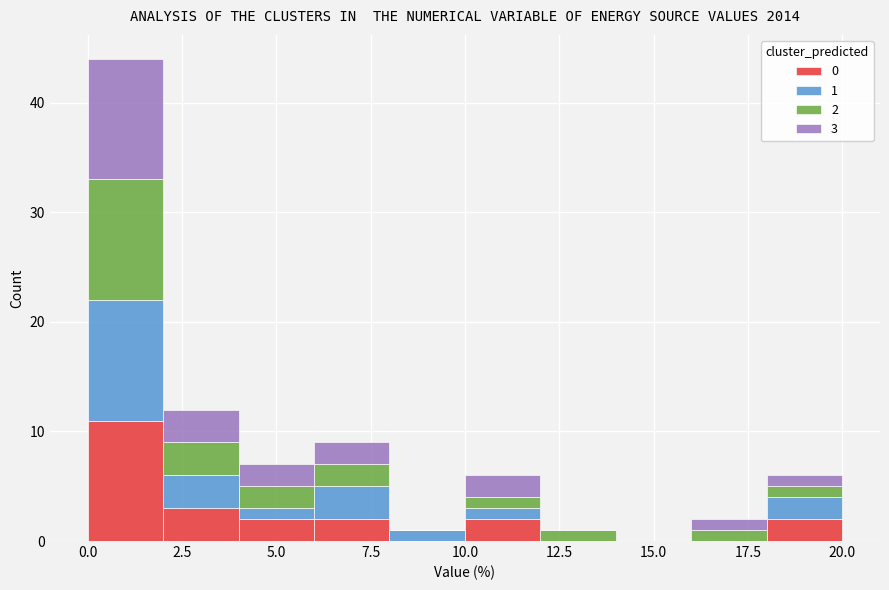

Which range on the x-axis has the tallest stacked bar (by total height)?

0 to 2